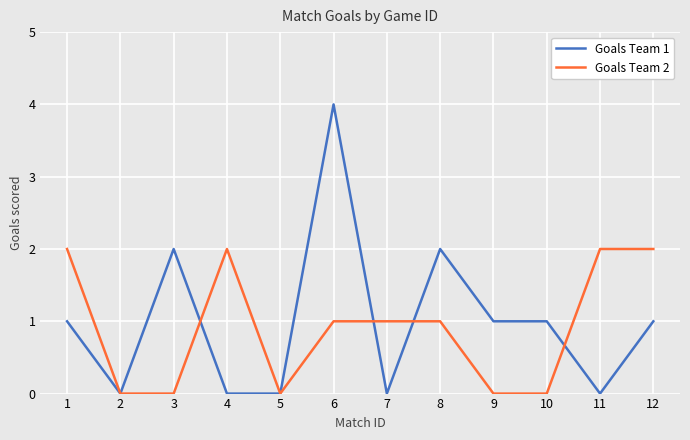

What are all the series names shown in the legend?

Goals Team 1, Goals Team 2